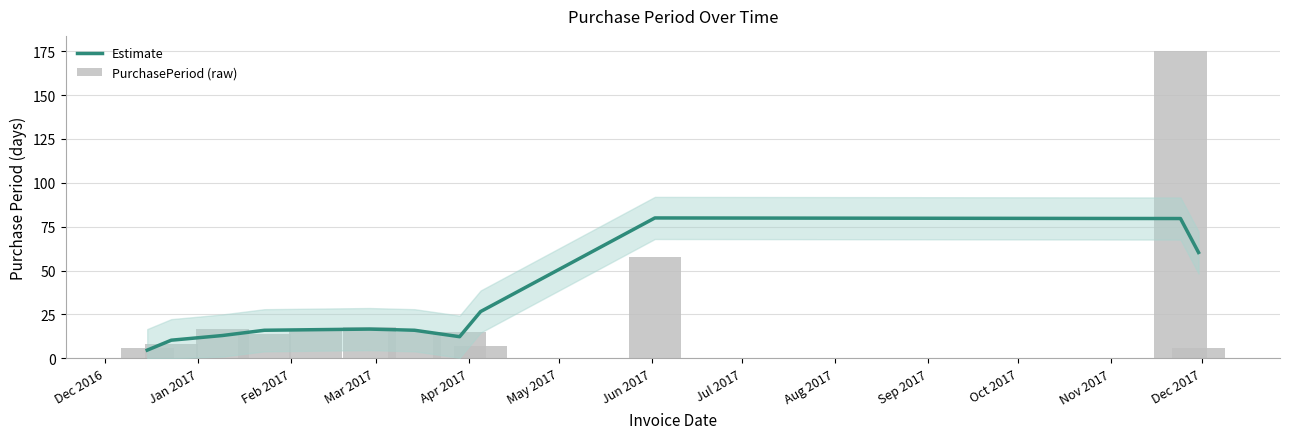

The Estimate series shows 13.5 at Jan 2017. True or false?

False